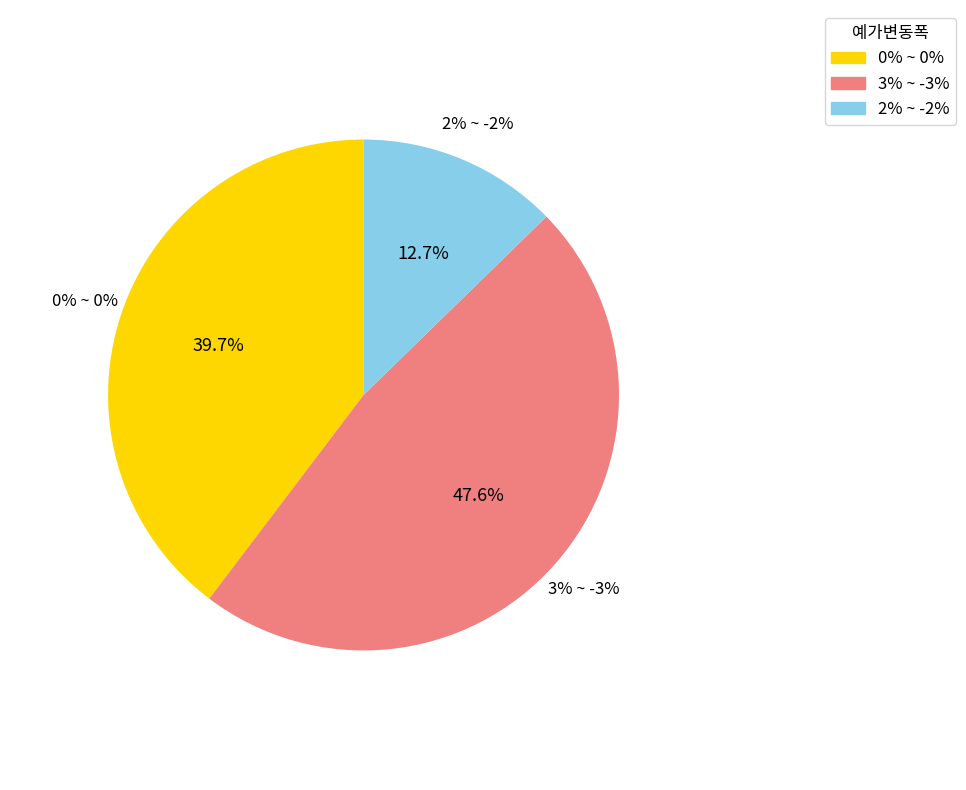

The 3% ~ -3% slice represents 48% of the pie. True or false?

True